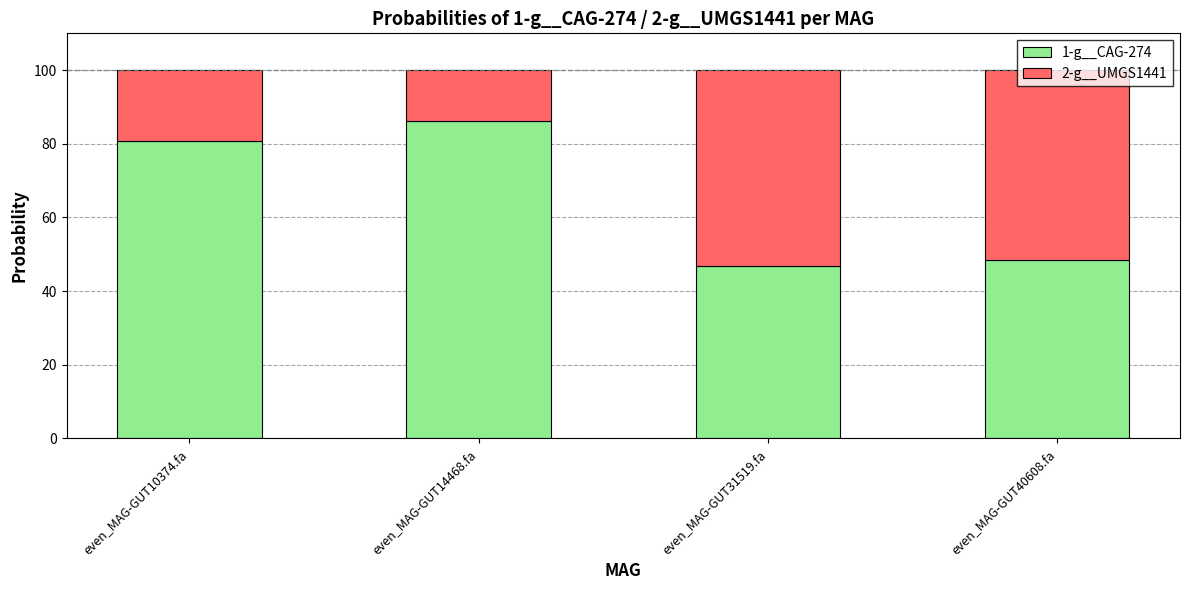

What is the total value across all series at even_MAG-GUT14468.fa?

100.0